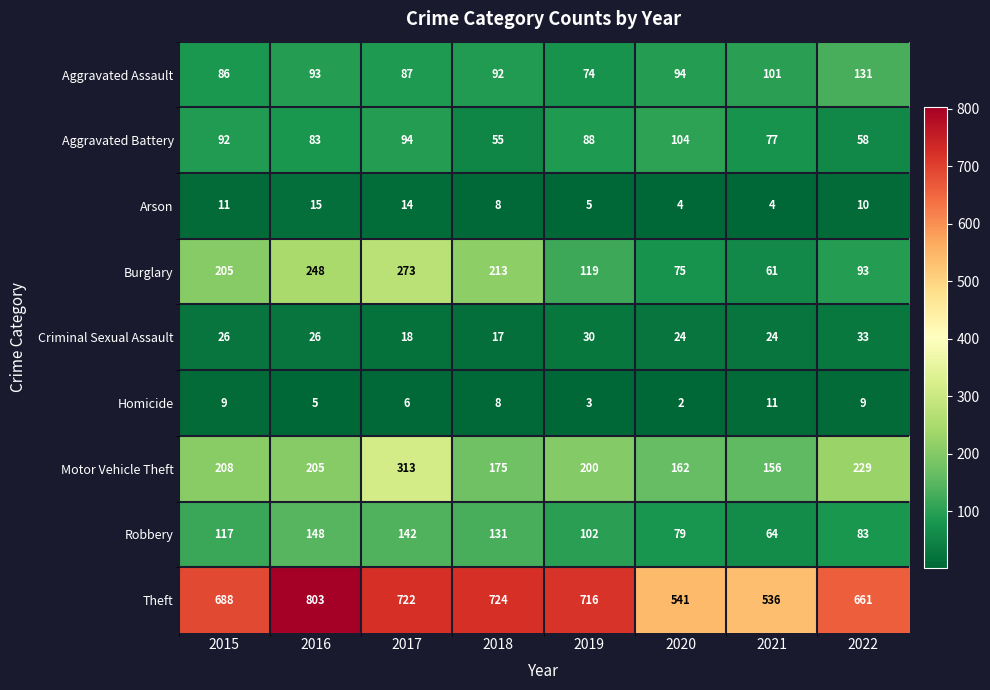

What is the difference between the maximum and minimum values in the Aggravated Assault series?

57